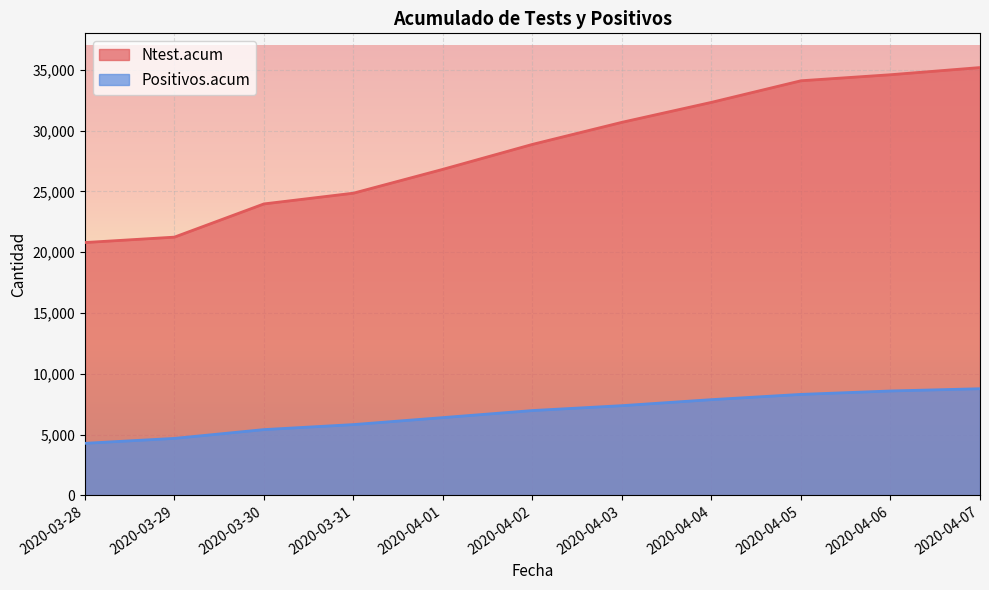

How many data points does each series have?

11